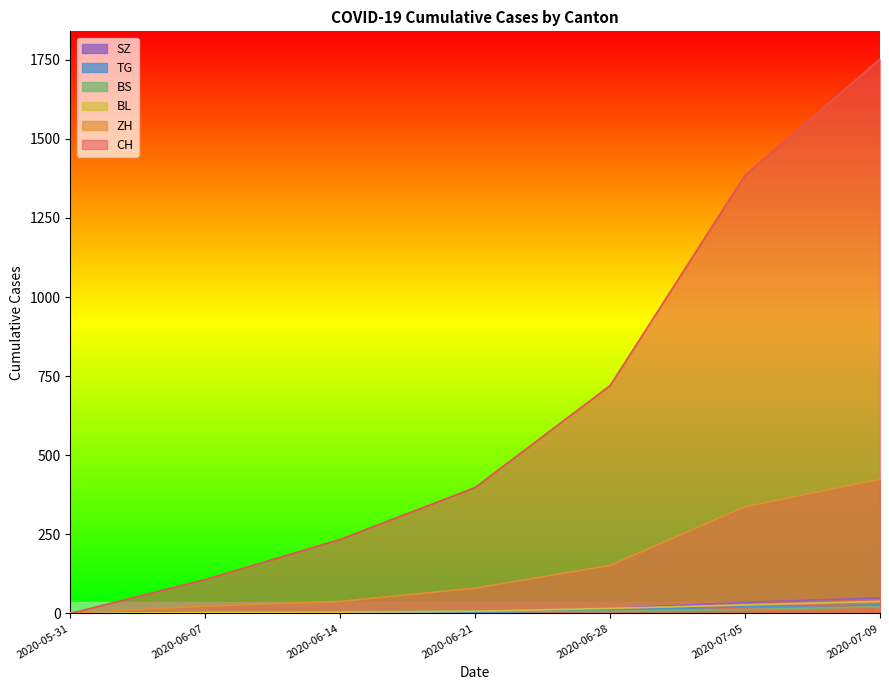

What position from the left is 2020-06-28?

5